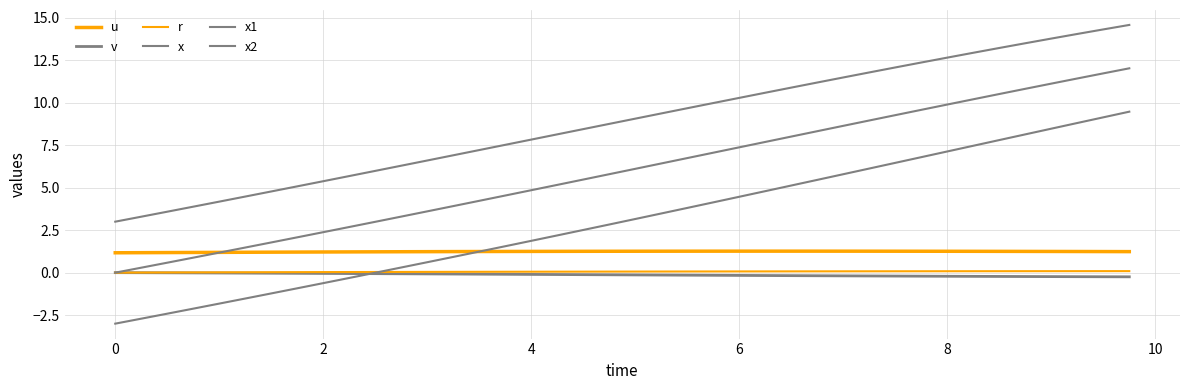

What is the average value of the x2 series?

3.1